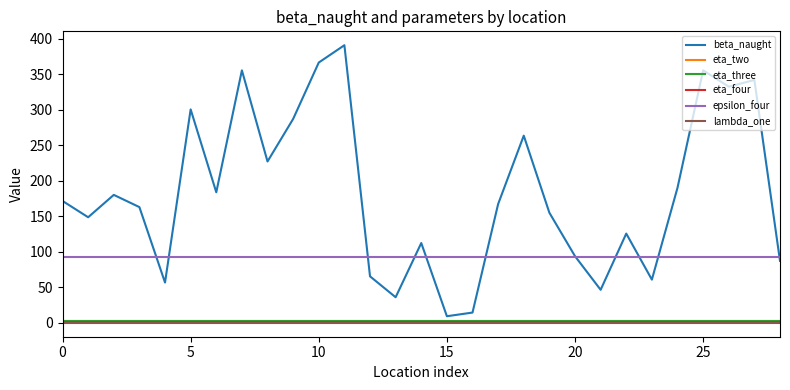

Does the chart display data point markers on the line(s)?

No